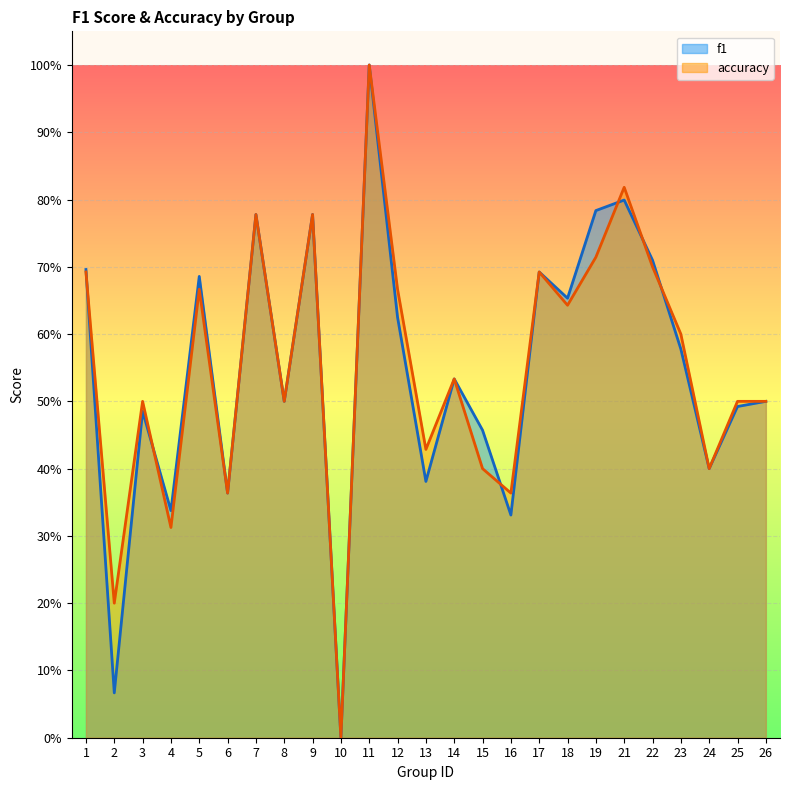

How many values in the accuracy series exceed 0?

24